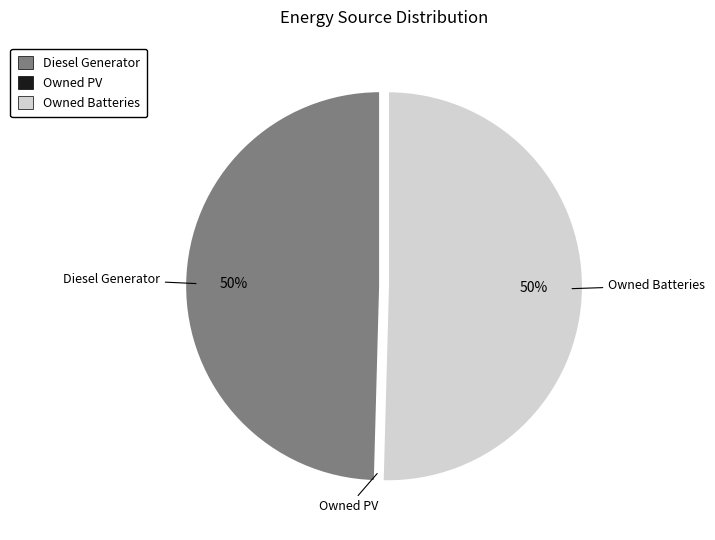

True or false: Diesel Generator accounts for 42% of the total.

False